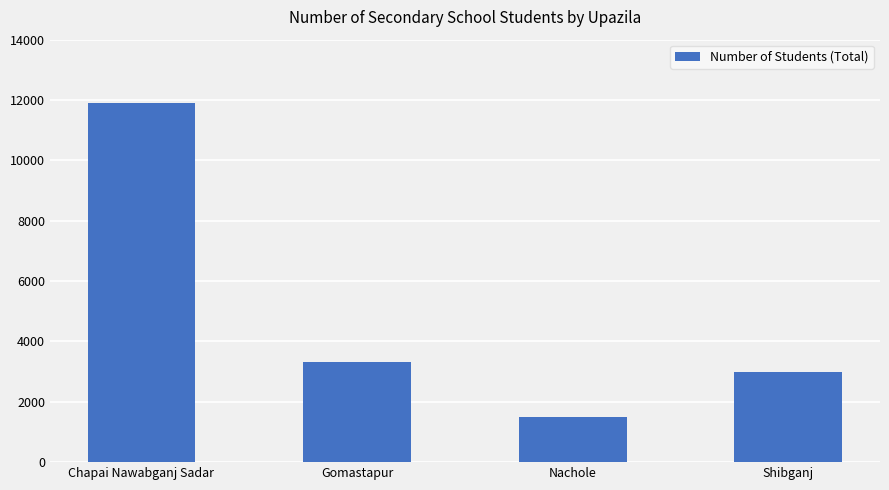

The chart shows a value of 2985 at Shibganj. True or false?

True